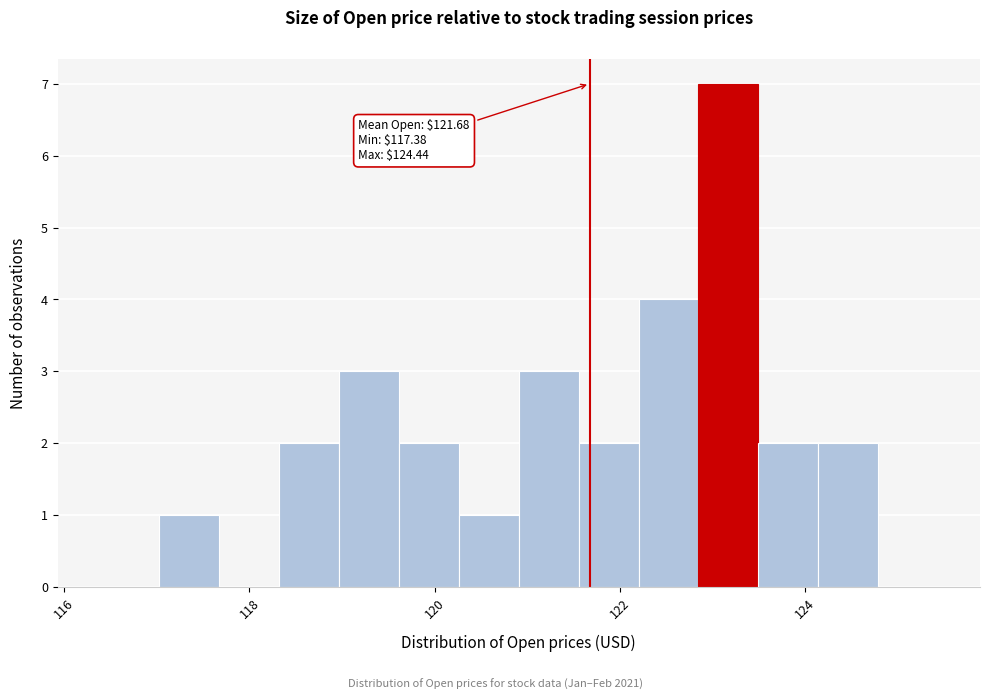

Around what value on the x-axis is the tallest bar? Give the approximate position of its centre, as read against the axis.

123.2